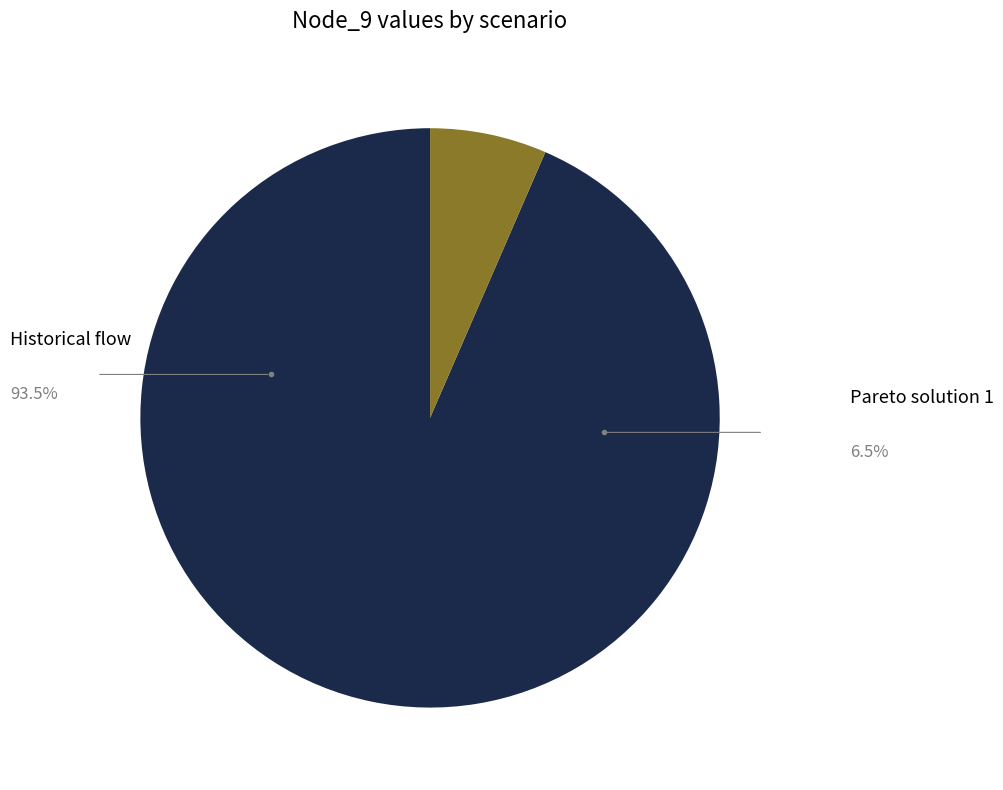

Is there a majority slice in this chart?

Yes